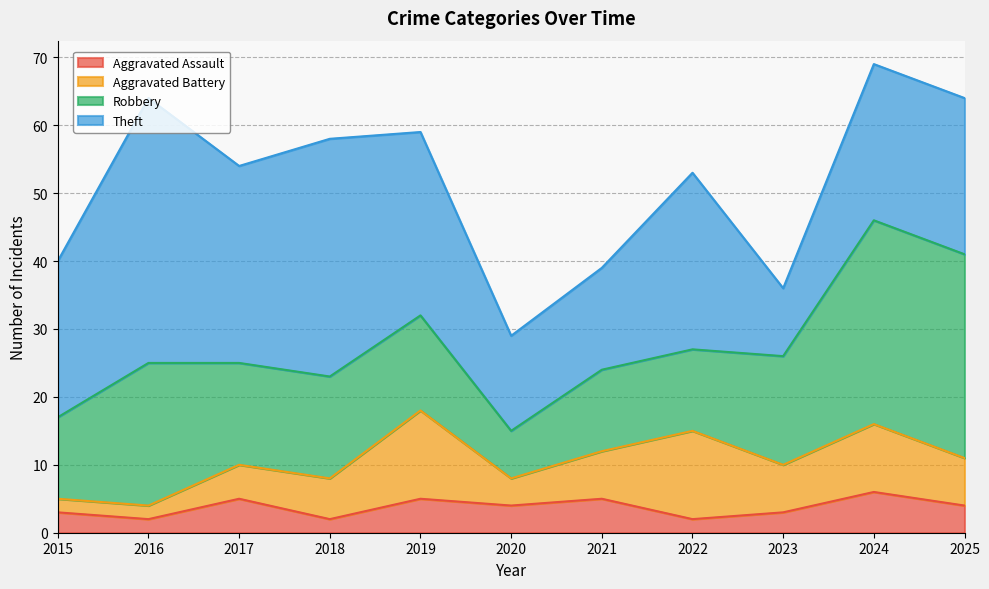

True or false: Theft and Aggravated Assault cross at least once.

False